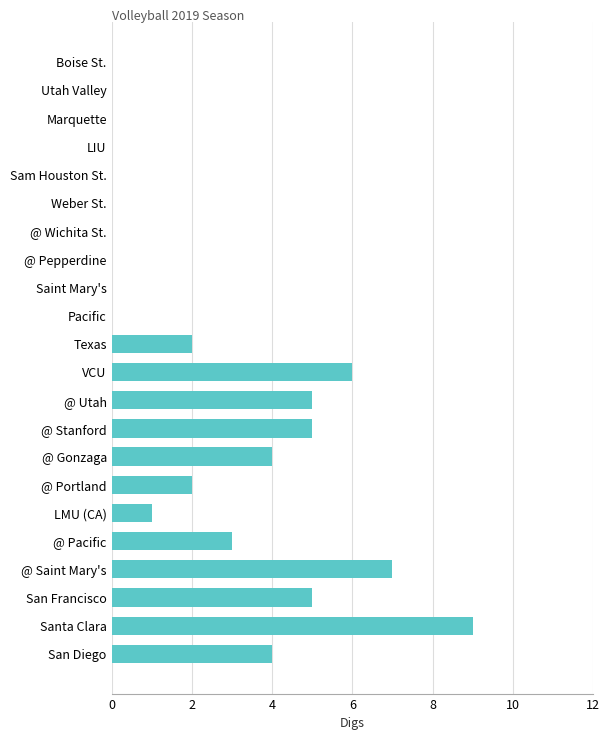

What is the sum of the values at Saint Mary's and San Diego?

4